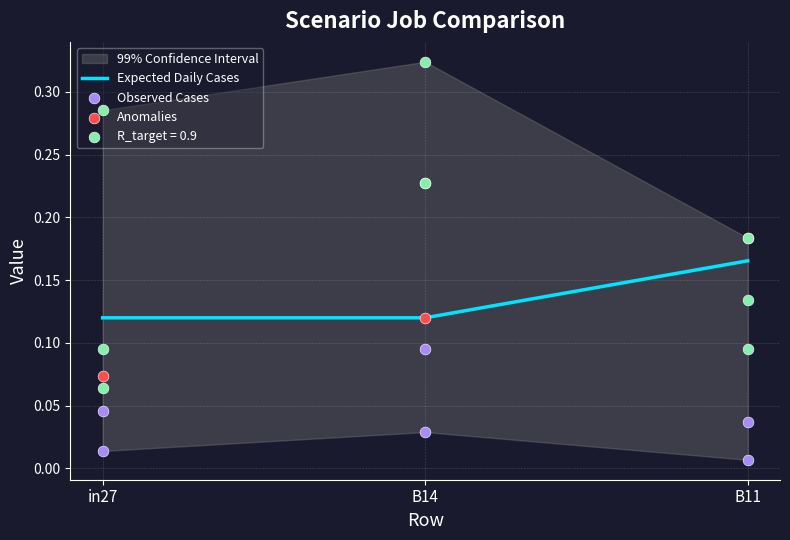

Is the value of Anomalies at B11 greater than the value of Expected Daily Cases at in27?

Yes